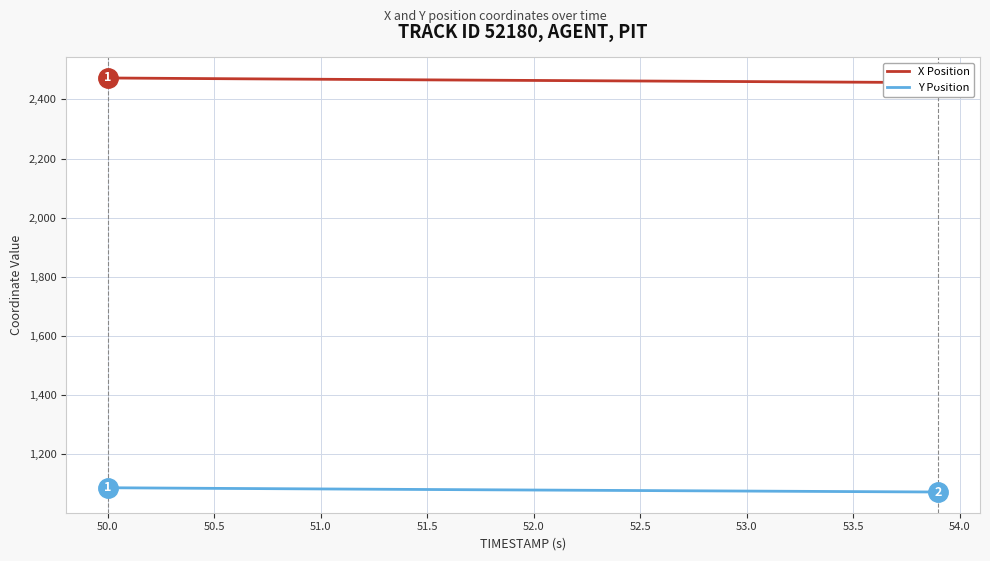

True or false: Y Position and X Position cross at least once.

False